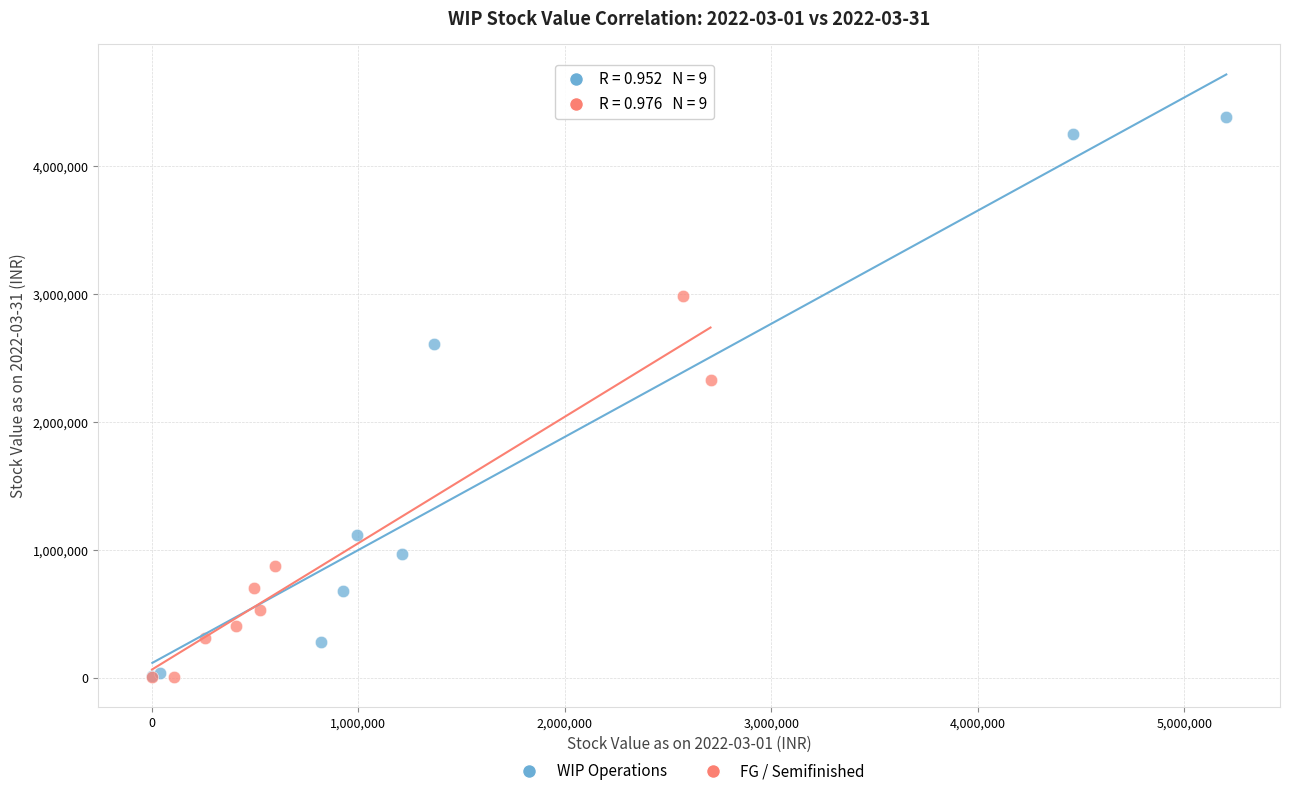

Which series has the widest spread of Y values?

WIP Operations